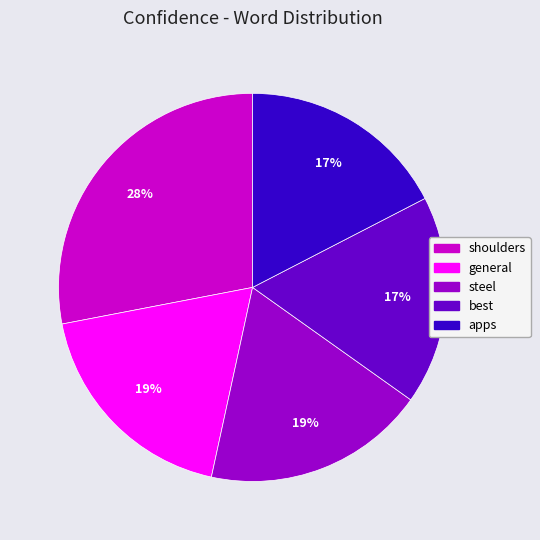

True or false: apps accounts for 17% of the total.

True